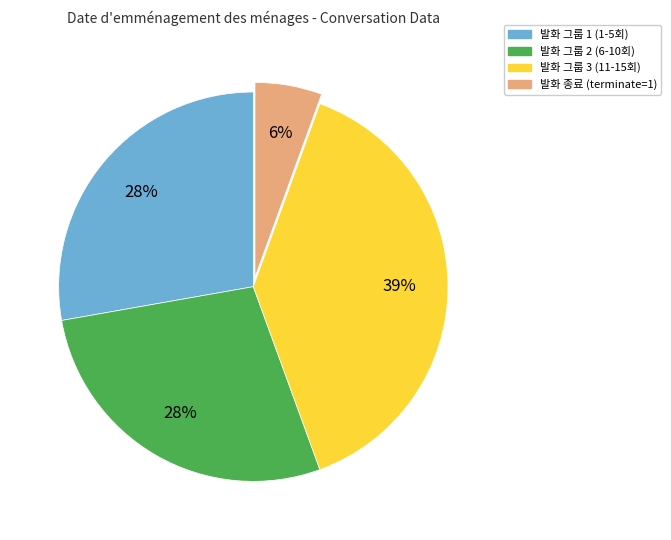

What percentage is the 발화 그룹 3 (11-15회) slice, to the nearest percent?

39%